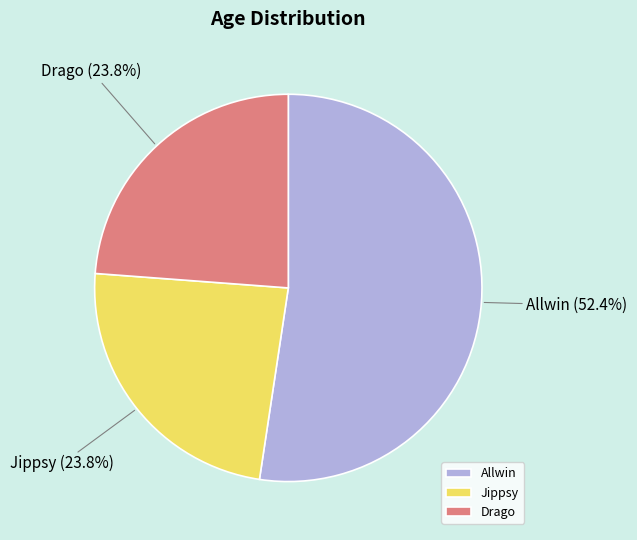

True or false: Drago accounts for 34% of the total.

False